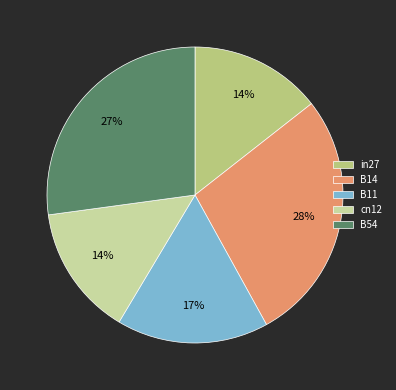

Count the number of slices in the pie.

5